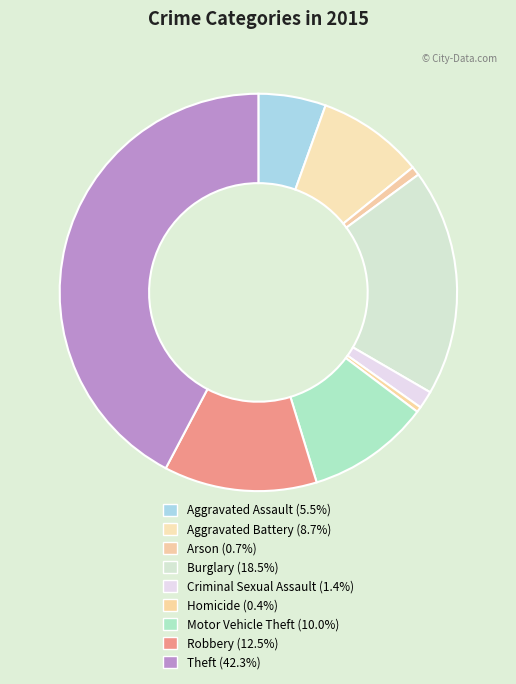

Which has a higher value, Aggravated Battery or Theft?

Theft